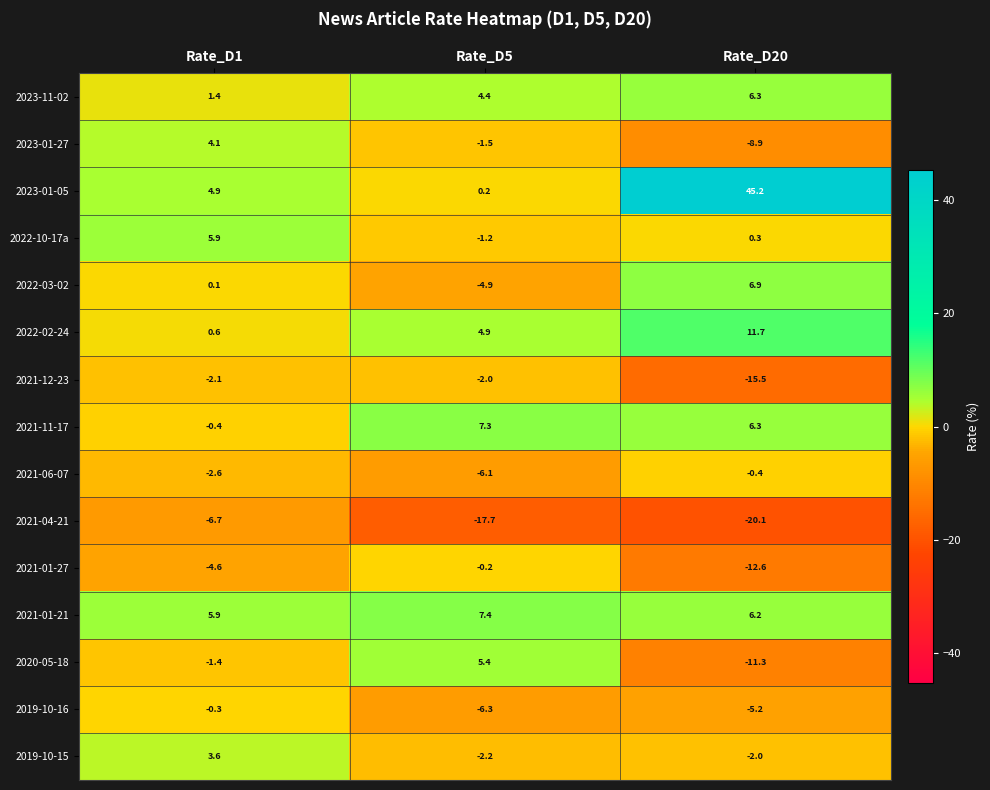

Which series has the largest total across all categories?

2023-01-05